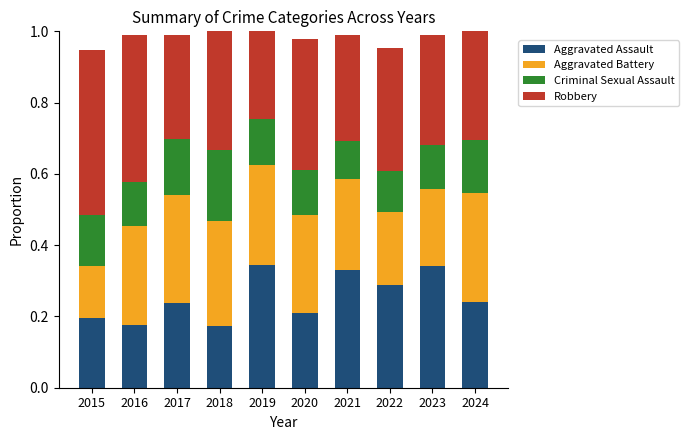

Does the chart contain any negative values?

No